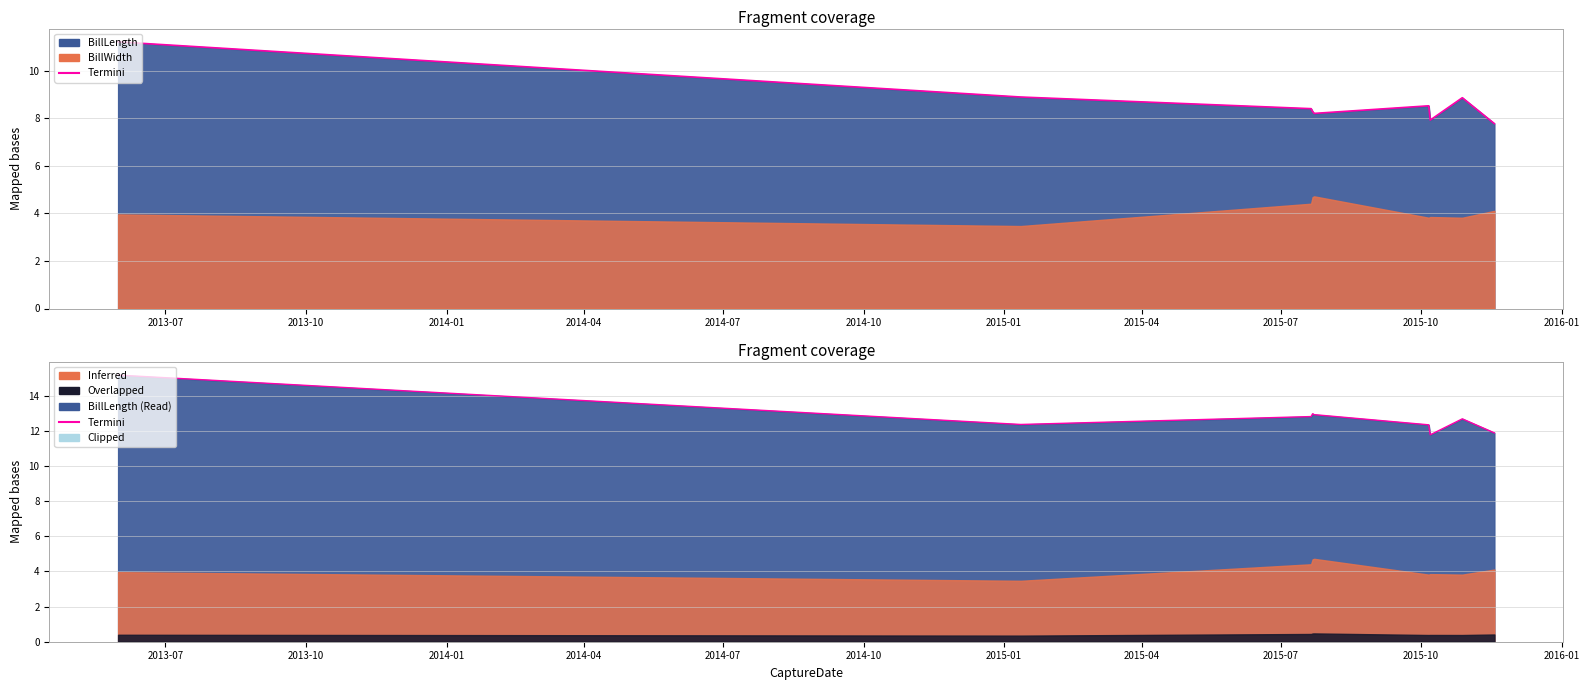

Approximately how many times larger is the value at 2015-01 compared to 2014-10?

1.0